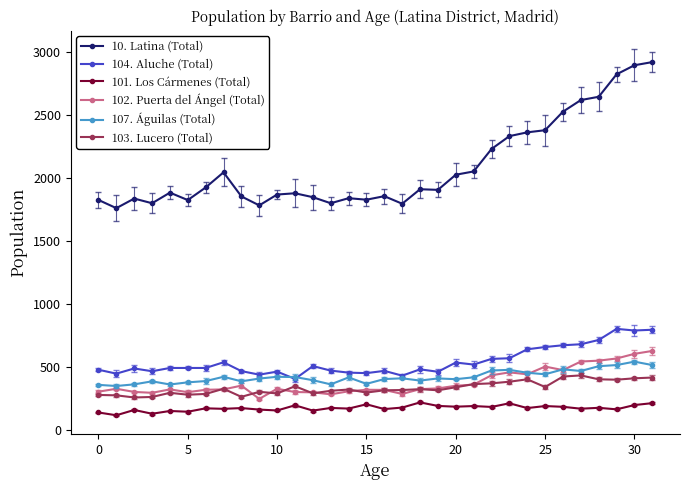

True or false: 104. Aluche (Total) has more than 2 interior local peaks.

True